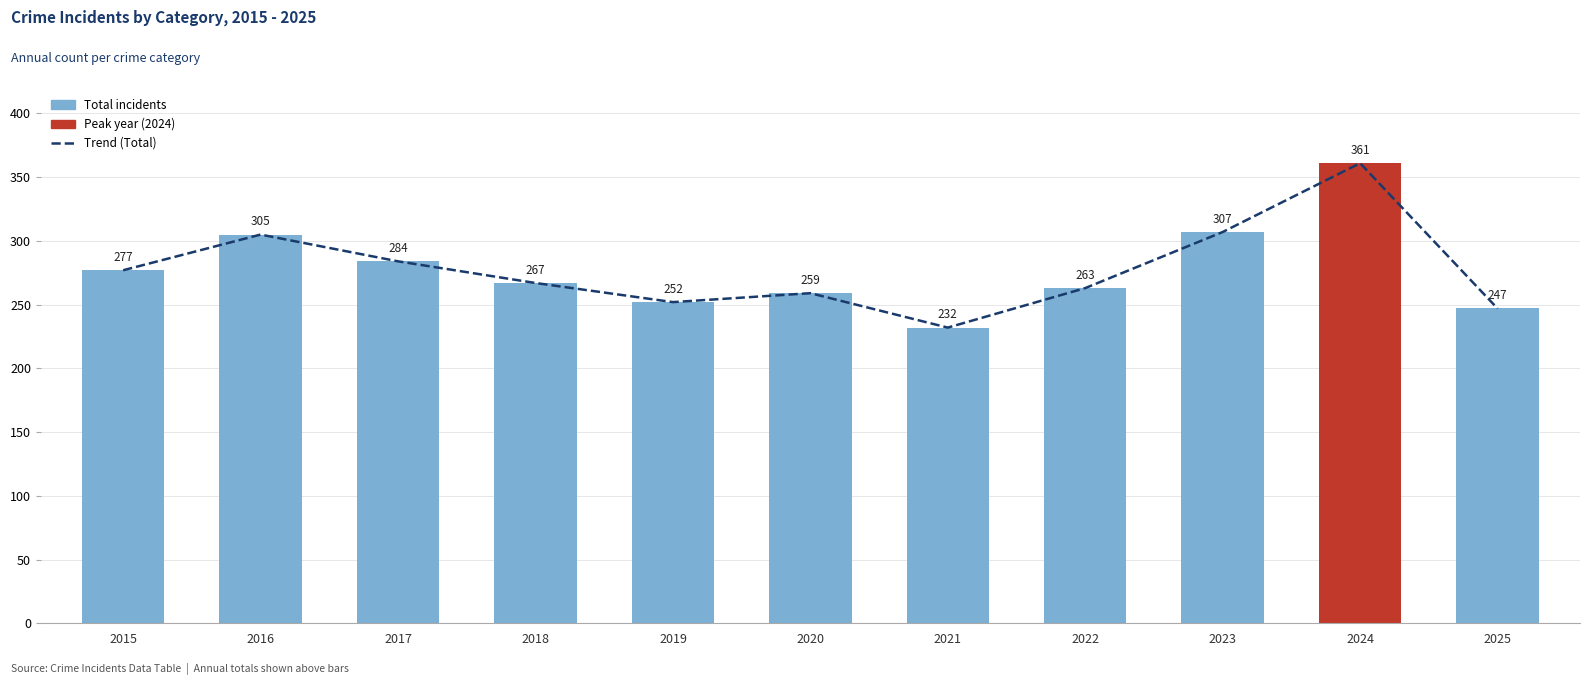

Count the number of data series in this chart.

2